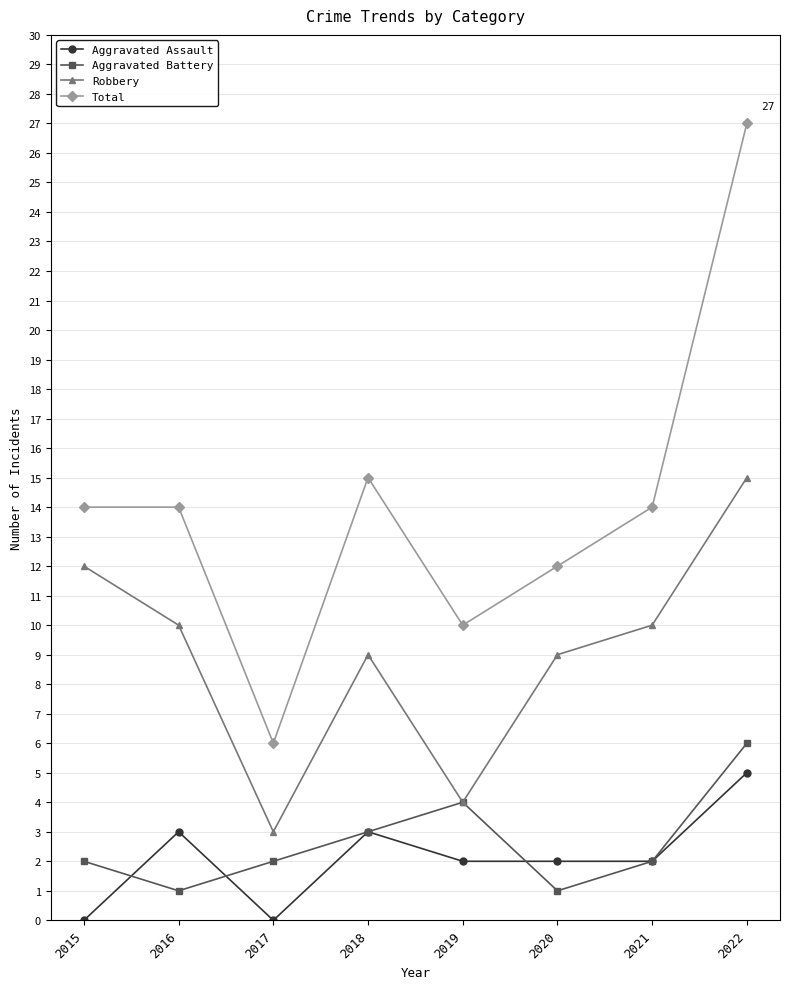

What is the difference between the second highest and second lowest values in the Aggravated Battery series?

3